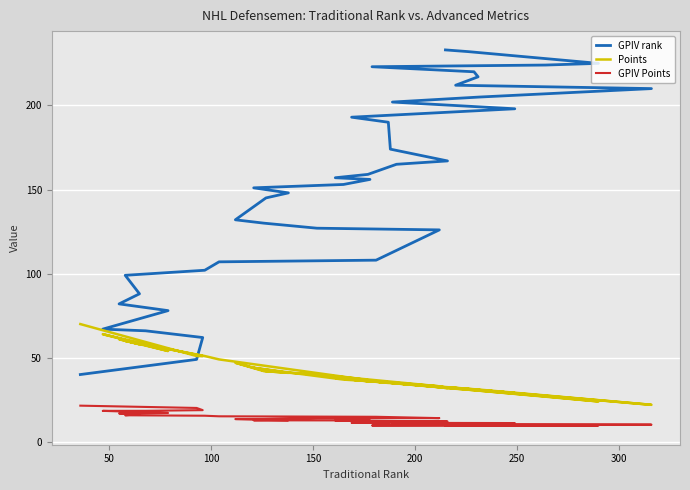

What is the lowest value of the Points series?

22.0